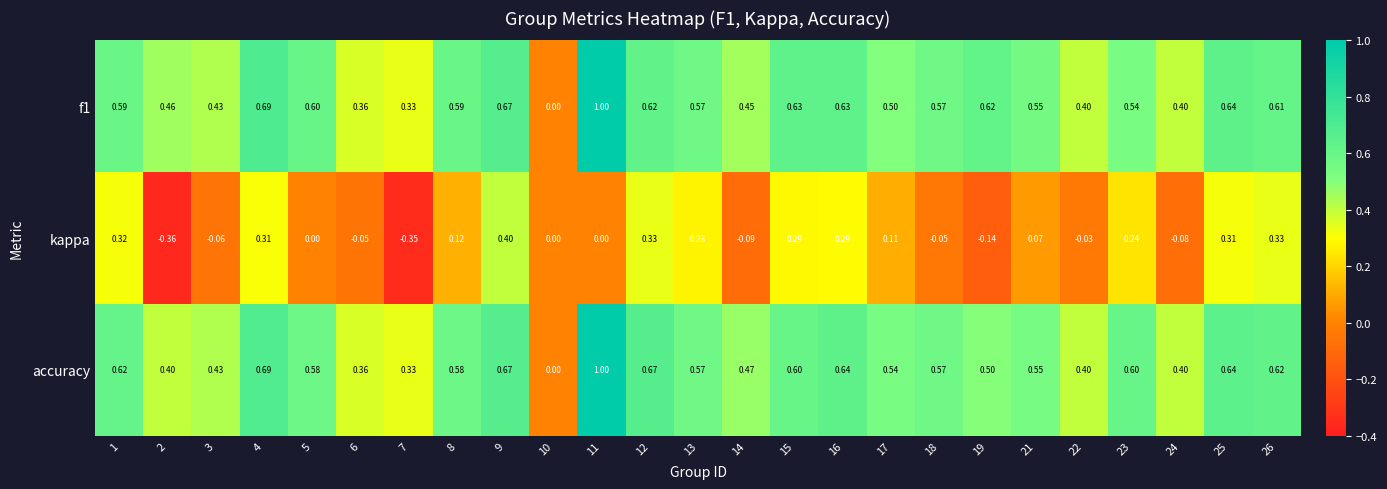

Is the value of f1 at 13 greater than the value of accuracy at 17?

Yes